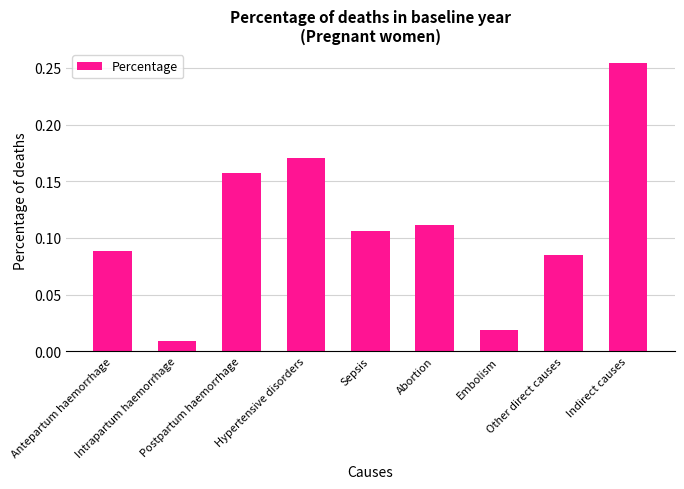

Which category has the lowest value across all series?

Intrapartum haemorrhage